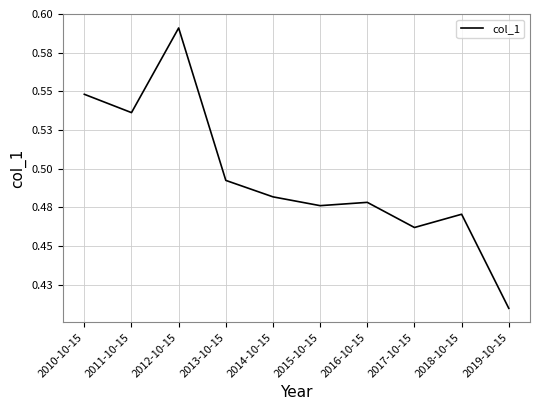

At which category does the chart reach its peak across all series?

2012-10-15